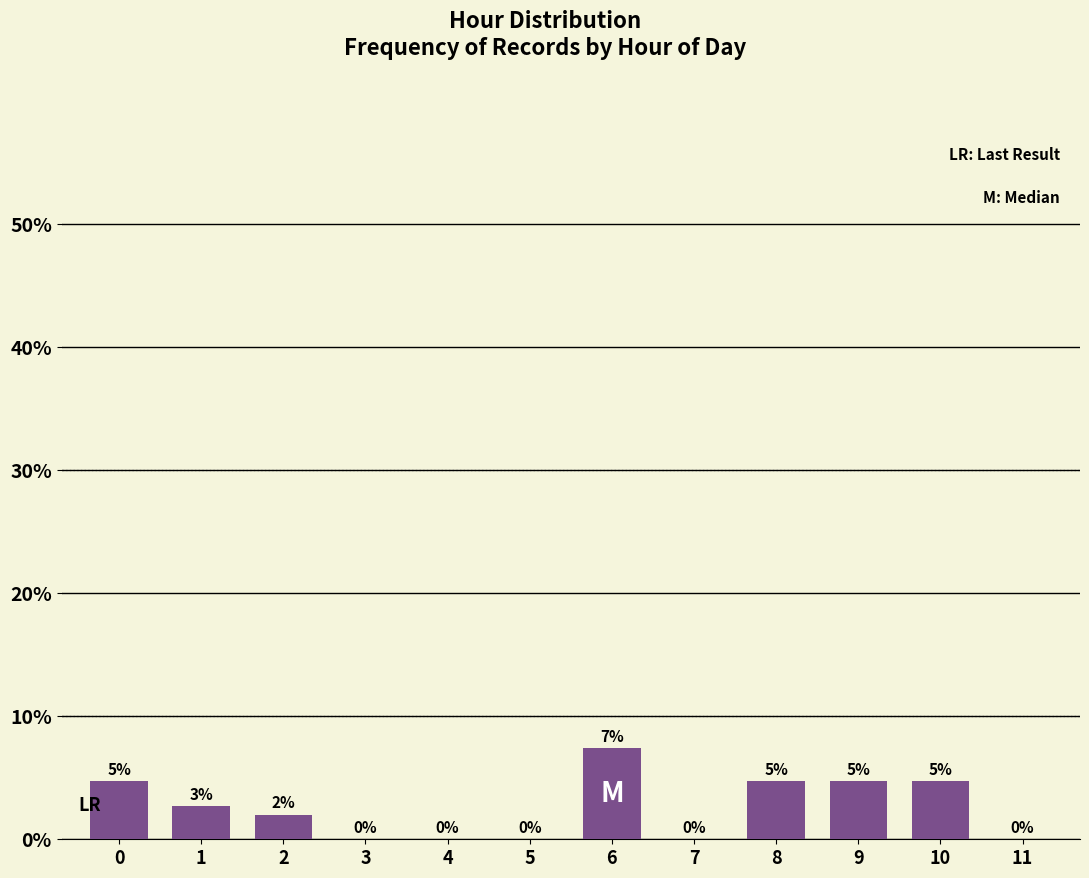

What is the maximum value shown in the chart?

7.4